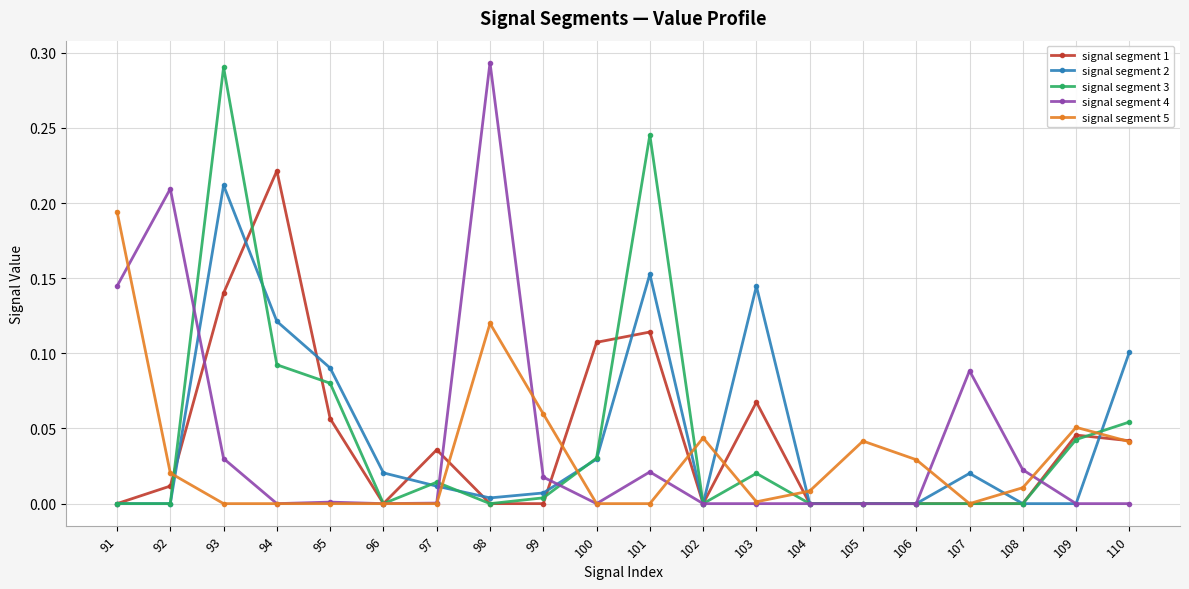

How many distinct data groups are displayed?

5